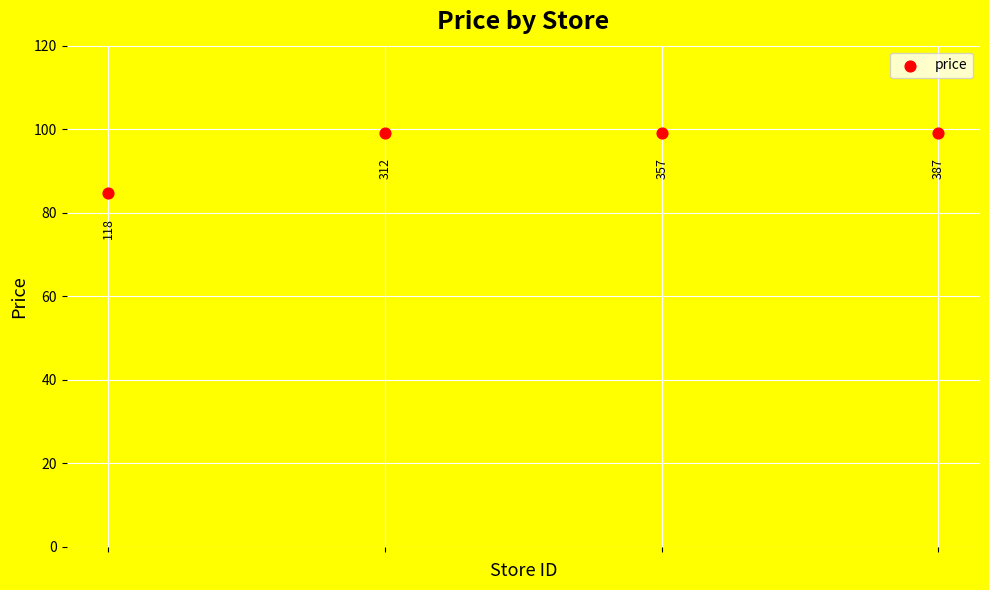

What Y value in the scatter plot is closest to 91?

84.6